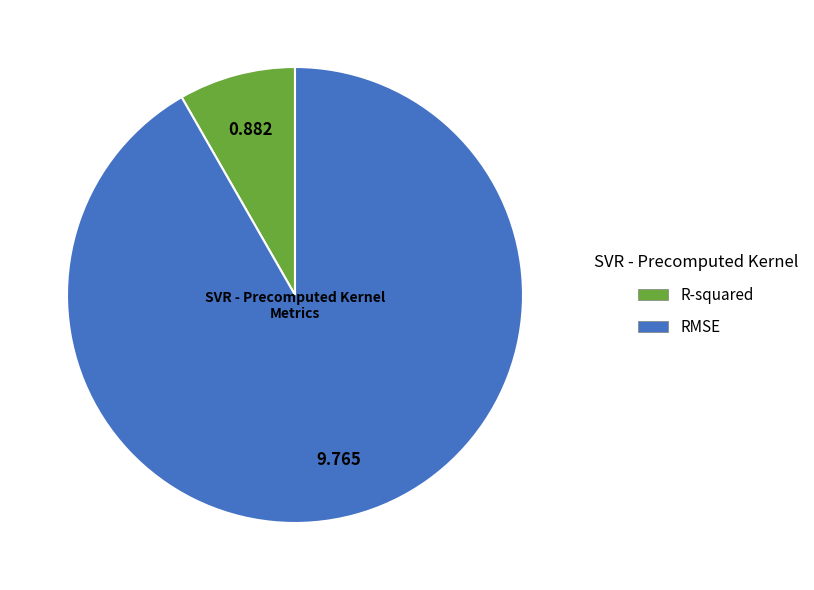

True or false: RMSE accounts for 99% of the total.

False